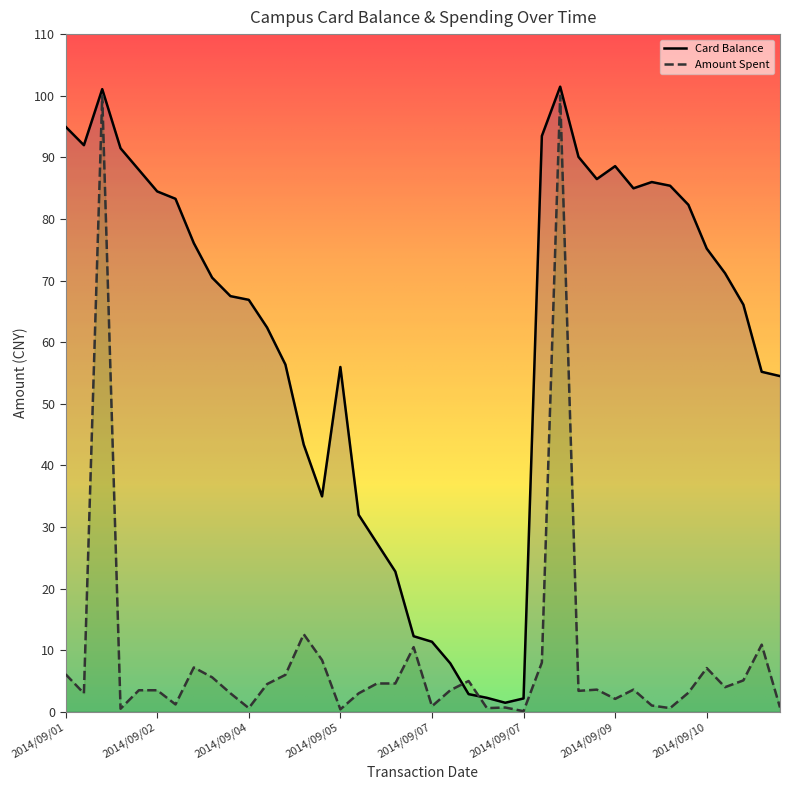

Reading left to right, what are all the values shown in this chart?

Card Balance: 95.0	92.0	101.1	91.5	88.0	84.5	83.3	76.1	70.5	67.5	66.9	62.4	56.4	43.4	35.0	56.0	32.0	27.4	22.8	12.3	11.4	7.9	2.9	2.3	1.5	2.2	93.5	101.5	90.1	86.5	88.6	85.0	86.0	85.4	82.3	75.2	71.2	66.1	55.2	54.5
Amount: 6.1	3.0	100.0	0.5	3.5	3.5	1.2	7.2	5.6	3.0	0.6	4.5	6.0	12.6	8.4	0.4	3.0	4.6	4.6	10.5	0.9	3.5	5.0	0.6	0.7	0.1	8.0	100.0	3.4	3.6	2.1	3.6	1.0	0.6	3.1	7.1	4.0	5.1	10.9	0.7